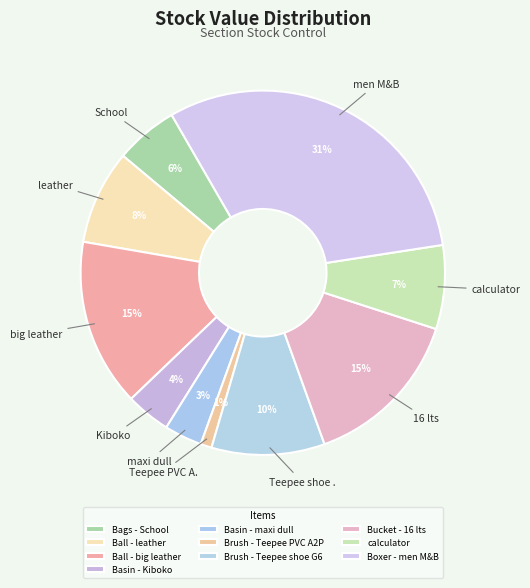

What portion of the pie excludes Bucket - 16 lts?

85.5%